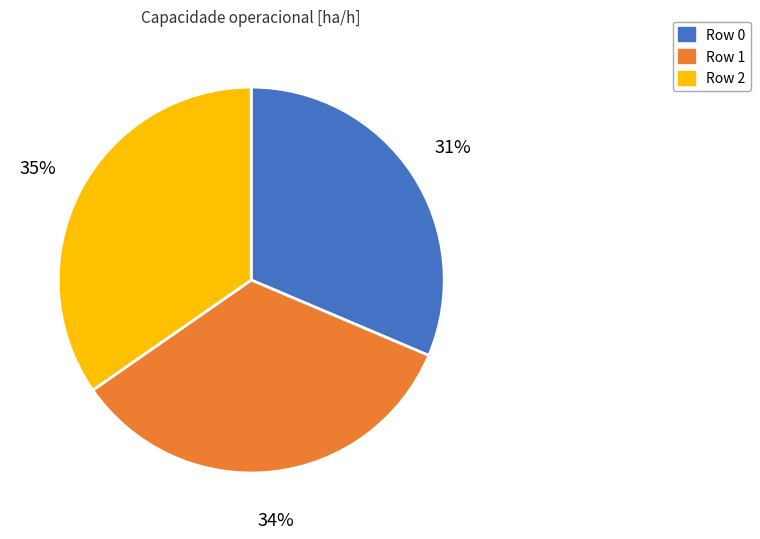

Is there any slice that represents more than half of the pie?

No